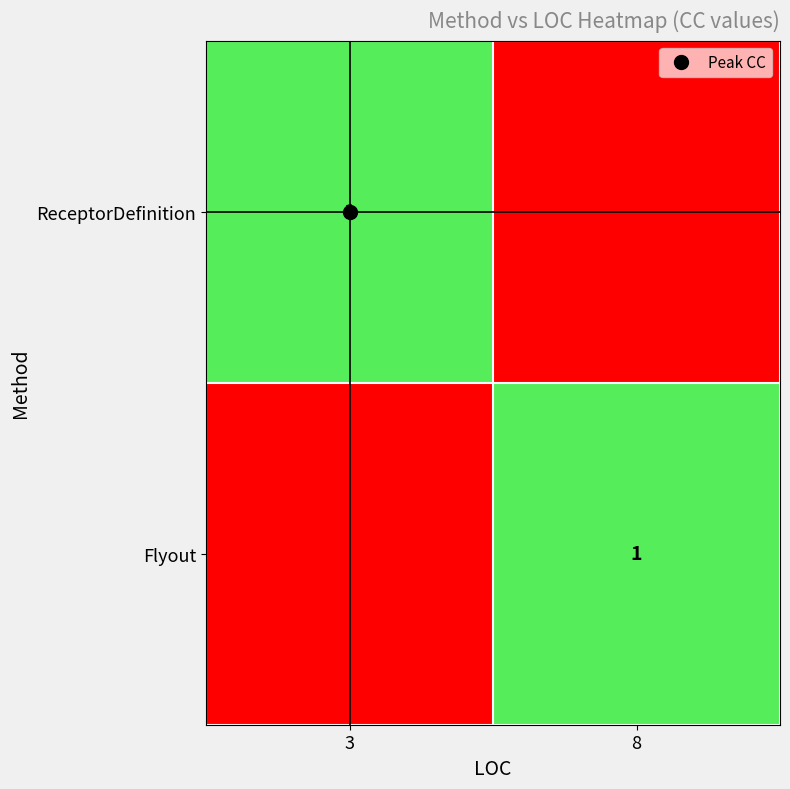

At how many categories does at least one series exceed 0?

2